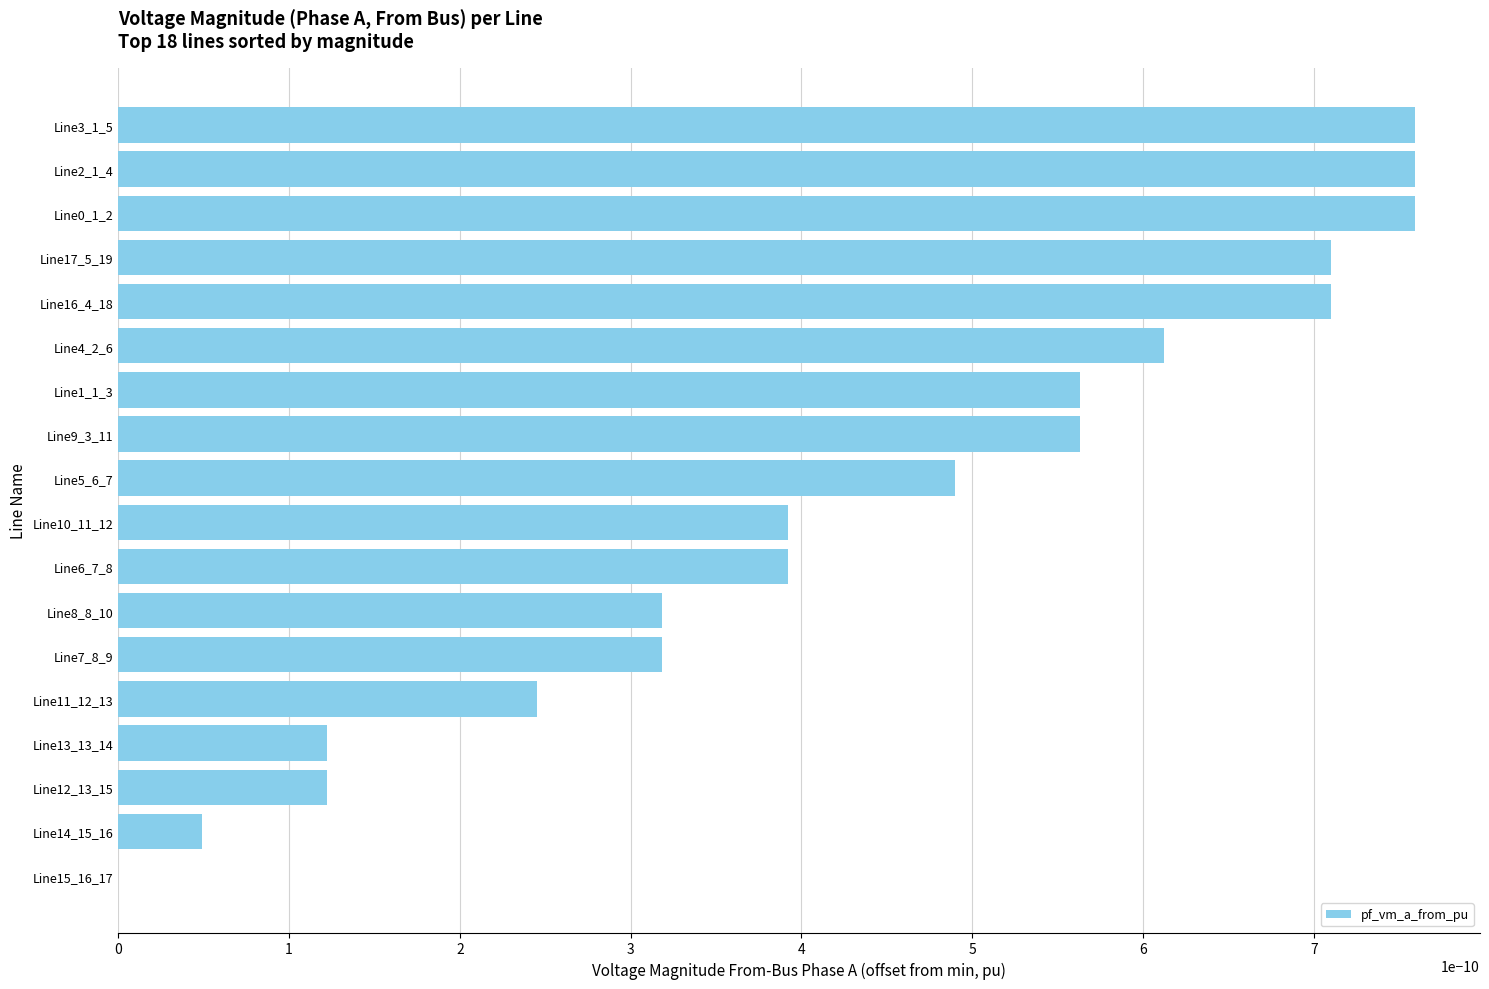

Rank the categories by pf_vm_a_from_pu value from lowest to highest.

Line15_16_17, Line14_15_16, Line12_13_15, Line13_13_14, Line11_12_13, Line7_8_9, Line8_8_10, Line10_11_12, Line6_7_8, Line5_6_7, Line1_1_3, Line9_3_11, Line4_2_6, Line16_4_18, Line17_5_19, Line0_1_2, Line2_1_4, Line3_1_5